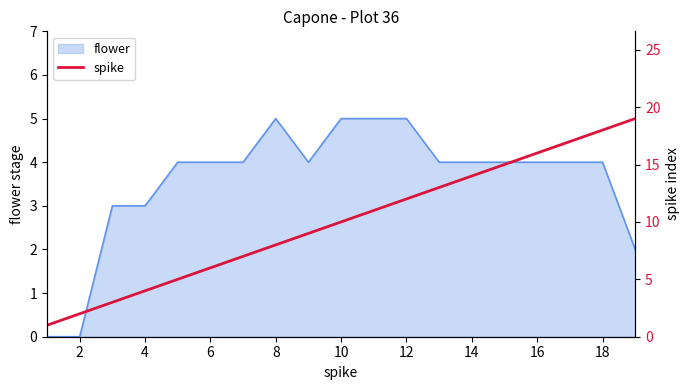

What is the maximum value for flower?

5